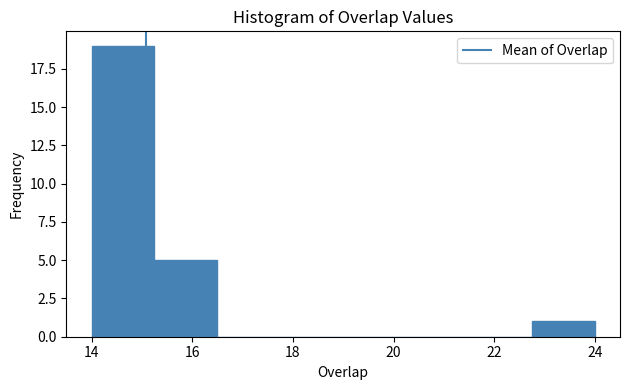

Reading left to right, list every bar in this chart as the range it spans on the x-axis followed by its height. Neither the bar edges nor the heights are printed on the chart, so give them approximately, as read against the axes.

14.00 to 15.25: 19
15.25 to 16.50: 5
16.50 to 17.75: 0
17.75 to 19.00: 0
19.00 to 20.25: 0
20.25 to 21.50: 0
21.50 to 22.75: 0
22.75 to 24.00: 1